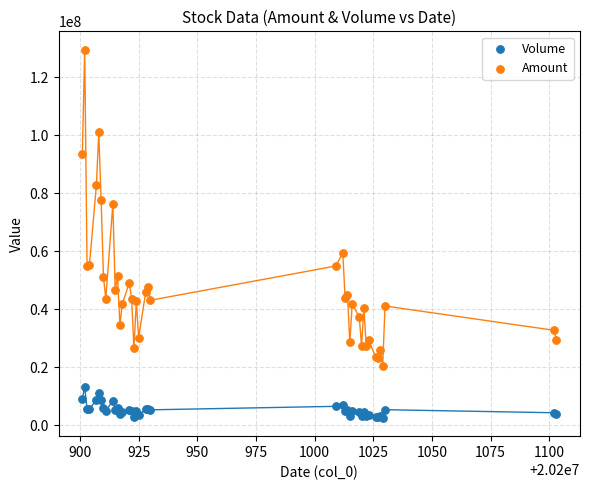

Which series contains the lowest Y value?

Volume